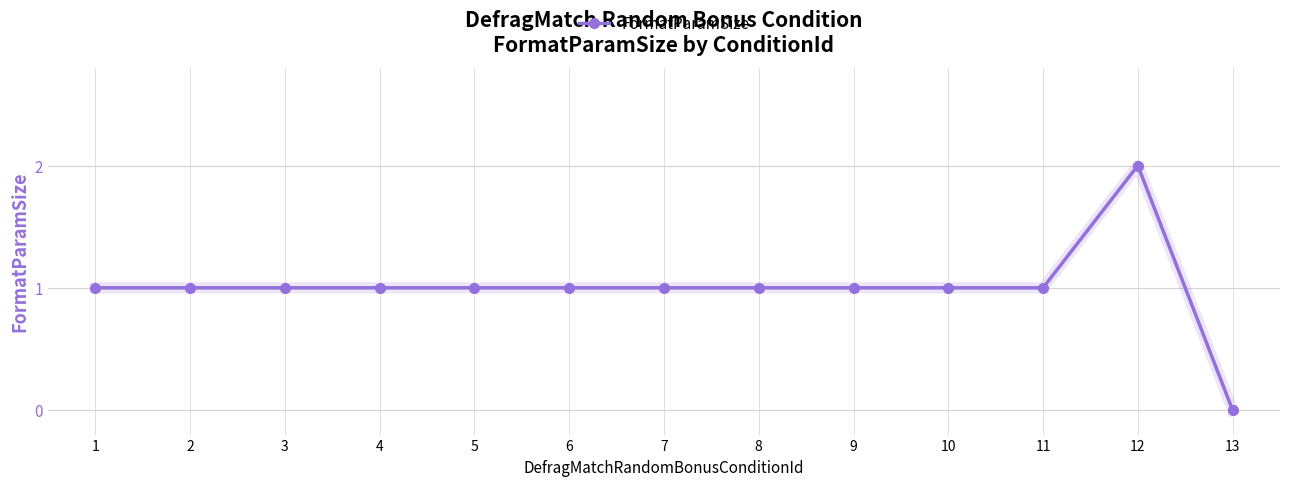

The chart shows a value of 3 at 12. True or false?

False